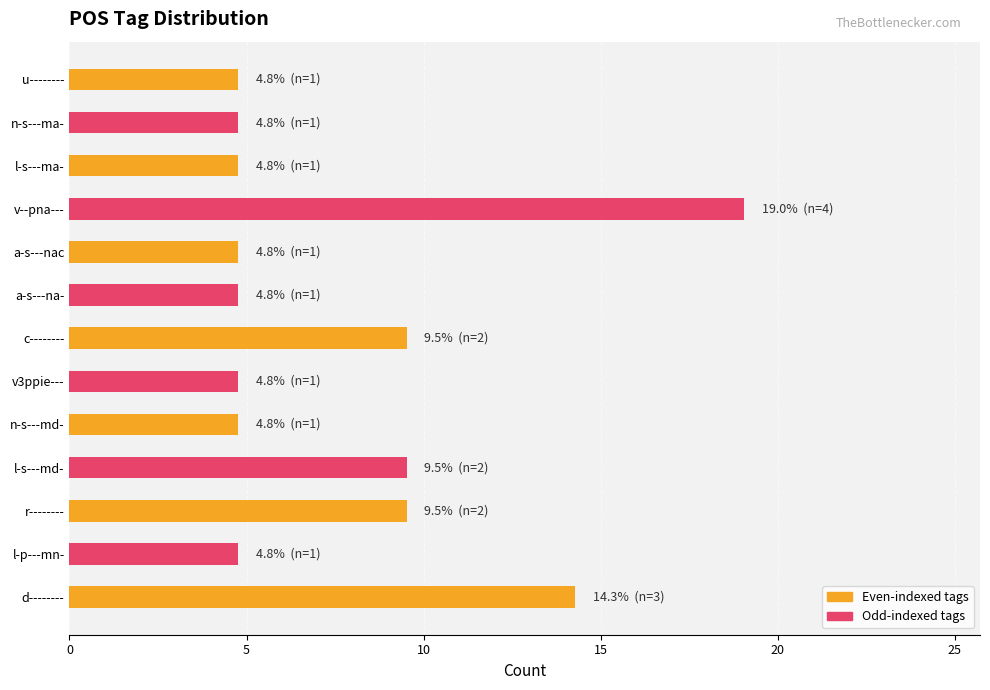

Read the value at l-s---md-.

9.5